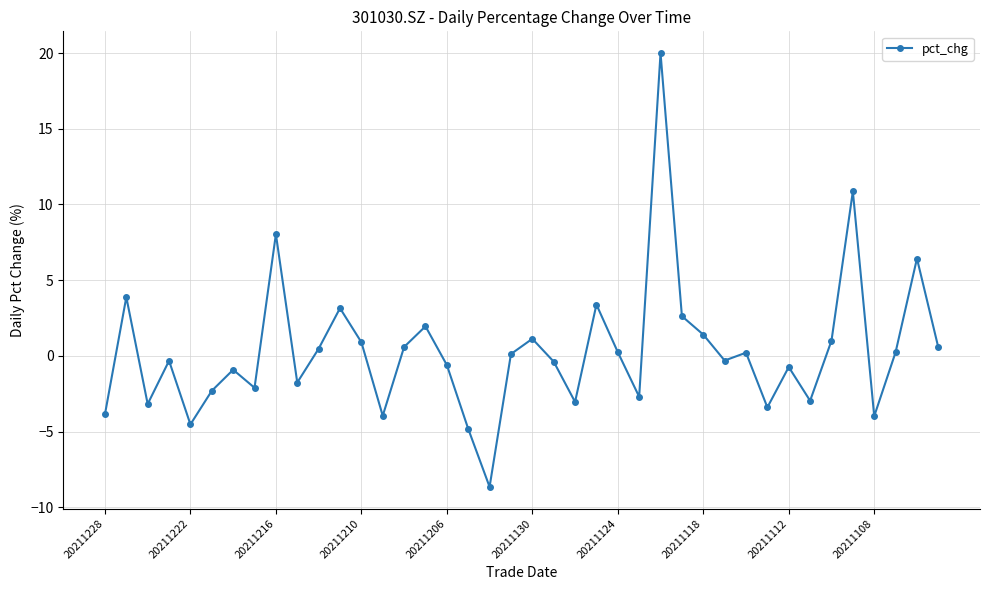

What is the difference between the second highest and minimum values?

19.5